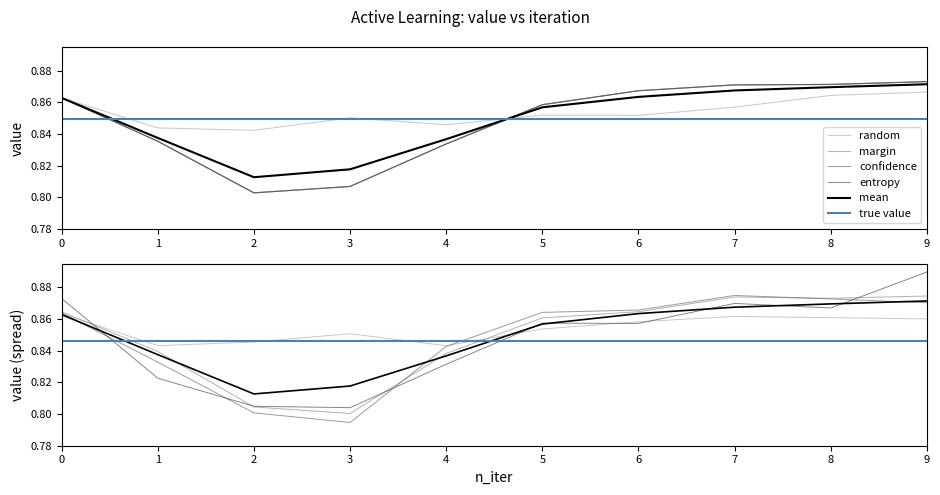

Reading left to right, list all the values displayed in this chart.

random: 0.9	0.8	0.8	0.9	0.8	0.9	0.9	0.9	0.9	0.9
margin: 0.9	0.8	0.8	0.8	0.8	0.9	0.9	0.9	0.9	0.9
confidence: 0.9	0.8	0.8	0.8	0.8	0.9	0.9	0.9	0.9	0.9
entropy: 0.9	0.8	0.8	0.8	0.8	0.9	0.9	0.9	0.9	0.9